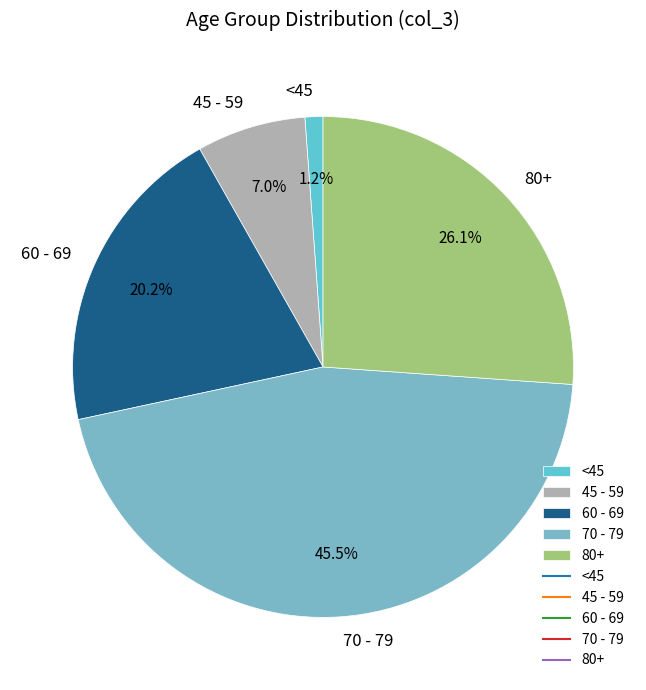

How many slices are in this pie chart?

5